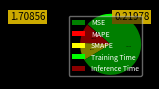

Is the sum of MAPE and Training Time greater than half?

Yes